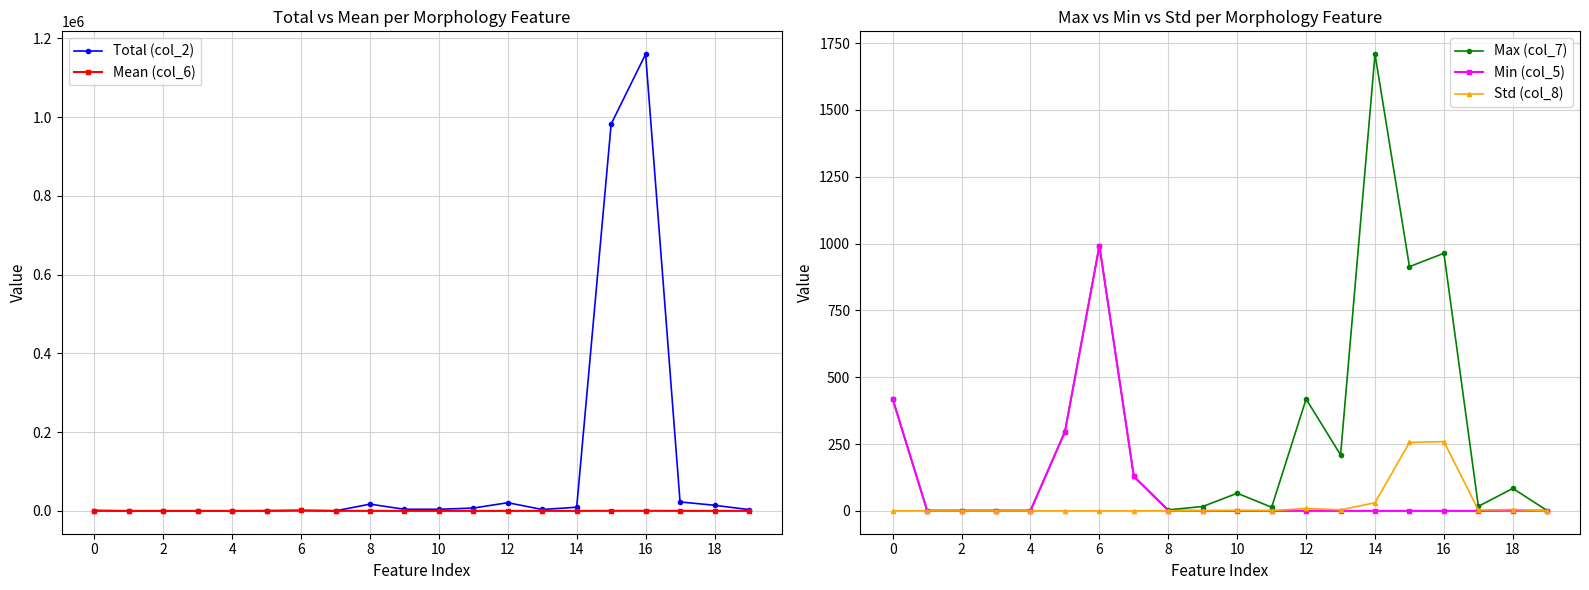

Which series has the widest spread of values?

Total (col_2)